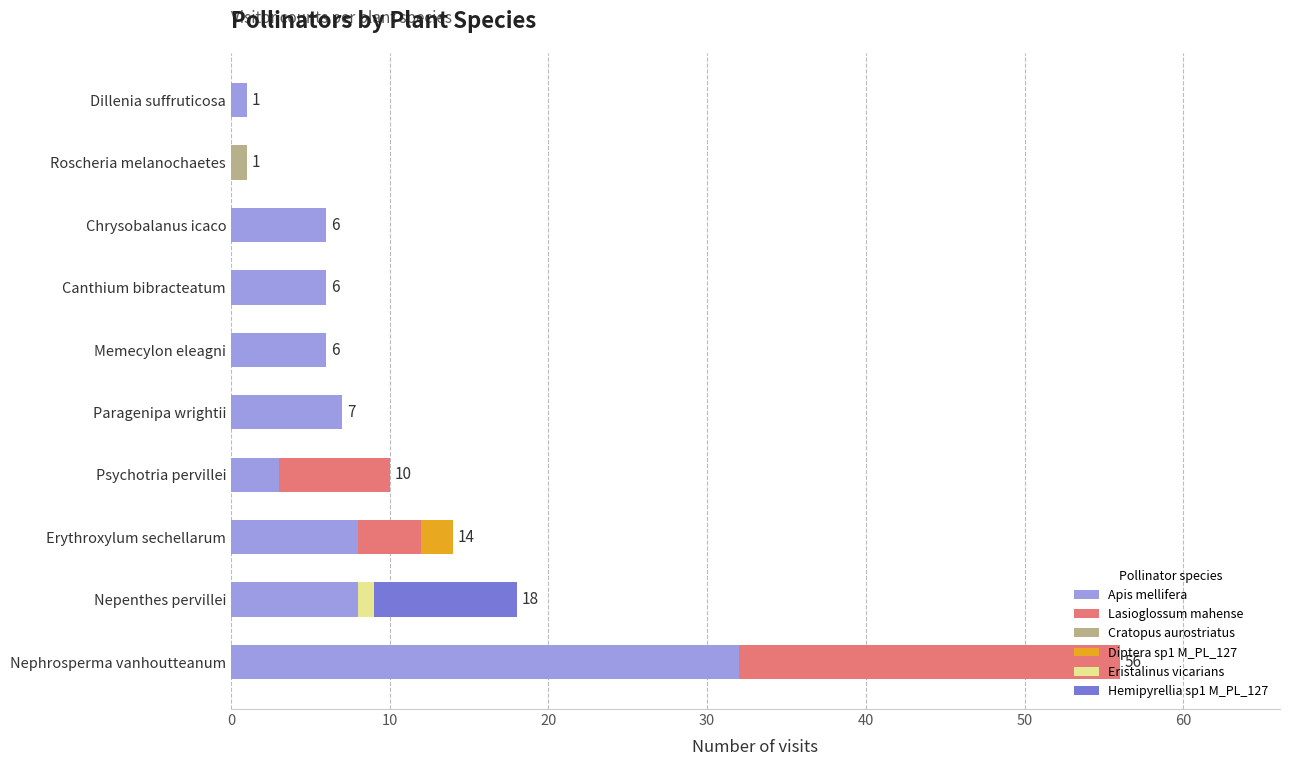

What is the maximum value for Apis mellifera?

32